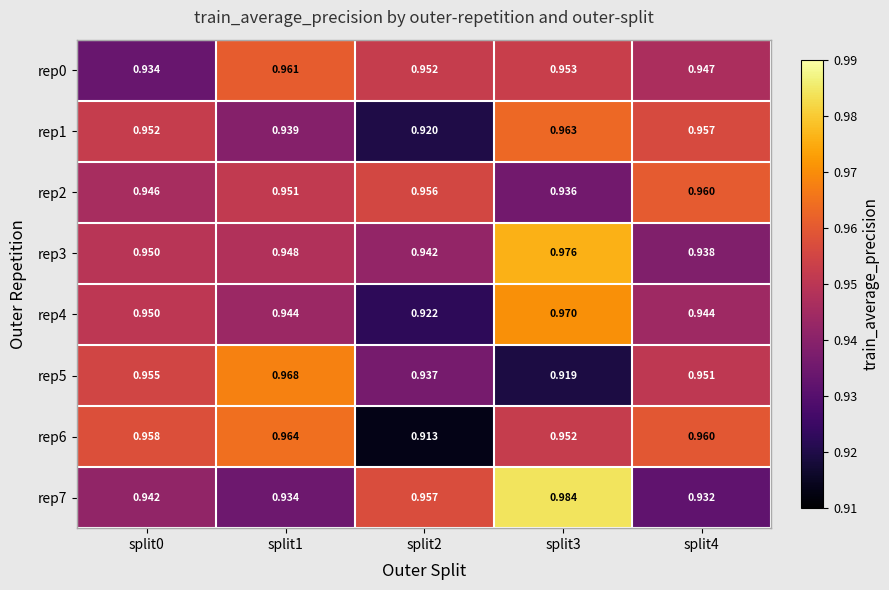

How many series are shown in this chart?

8